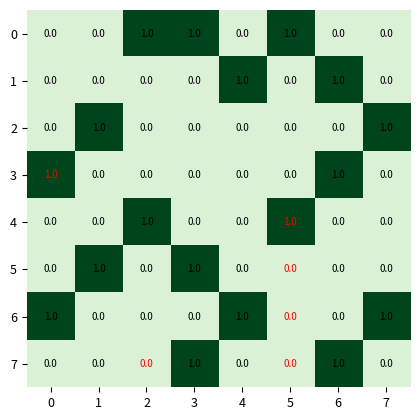

The 6 series shows 1 at 0. True or false?

True